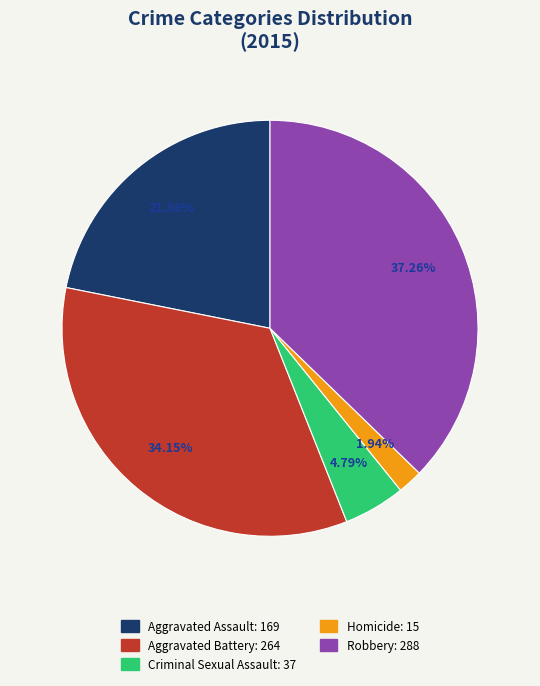

To the nearest percent, what percentage of the pie is Criminal Sexual Assault?

5%